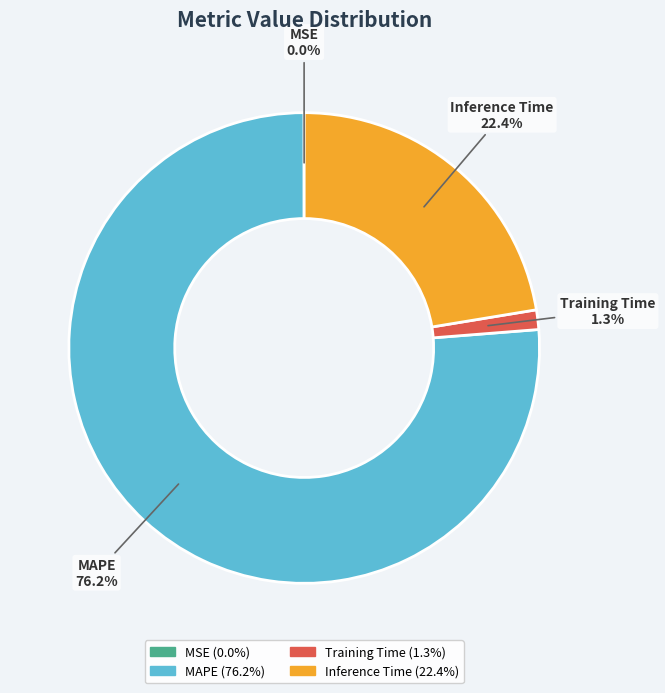

The Training Time slice represents 1% of the pie. True or false?

True